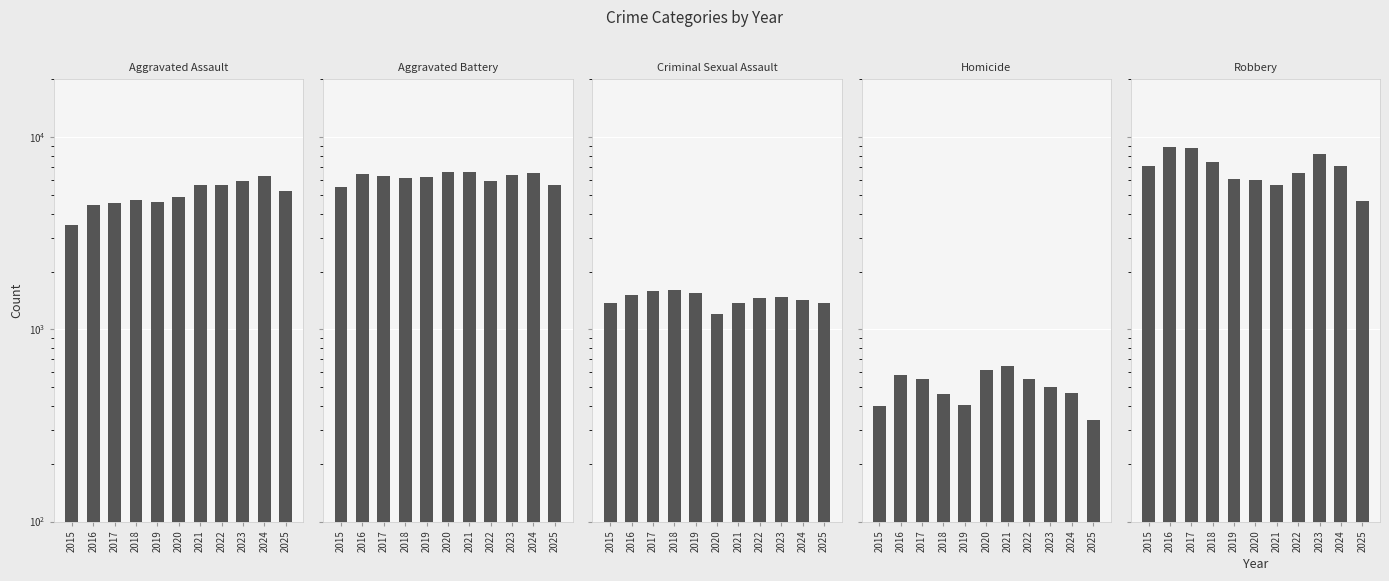

How many series are shown in this chart?

5